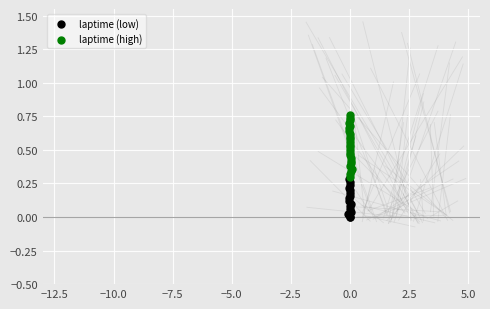

What are all the series names shown in the legend?

laptime (low), laptime (high)